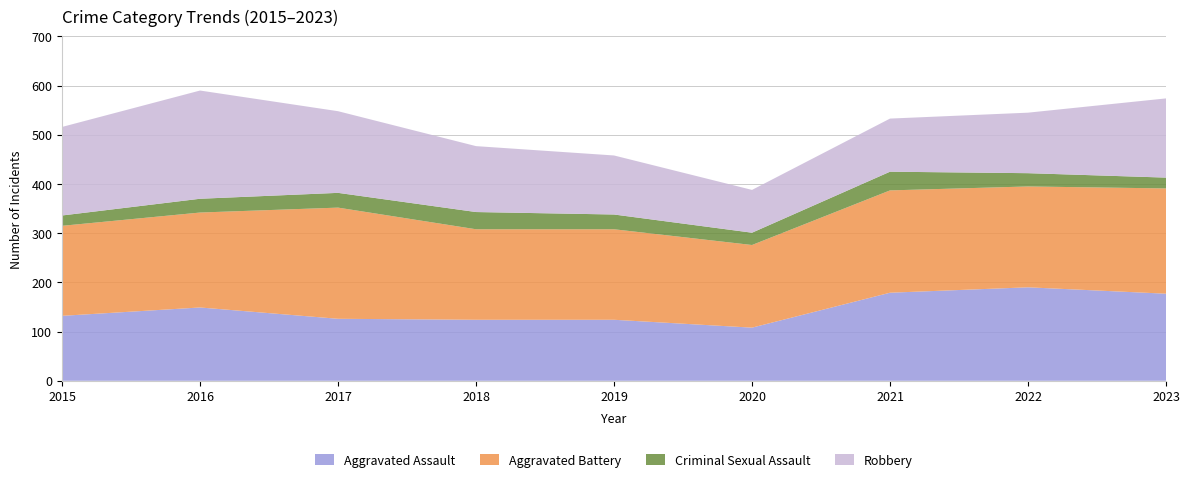

Reading left to right, extract all data points from this chart.

Aggravated Assault: 2015=132	2016=149	2017=126	2018=124	2019=124	2020=108	2021=179	2022=190	2023=177
Aggravated Battery: 2015=183	2016=193	2017=226	2018=184	2019=184	2020=168	2021=208	2022=205	2023=214
Criminal Sexual Assault: 2015=21	2016=28	2017=30	2018=35	2019=30	2020=25	2021=38	2022=27	2023=22
Robbery: 2015=180	2016=220	2017=166	2018=134	2019=120	2020=87	2021=108	2022=123	2023=161